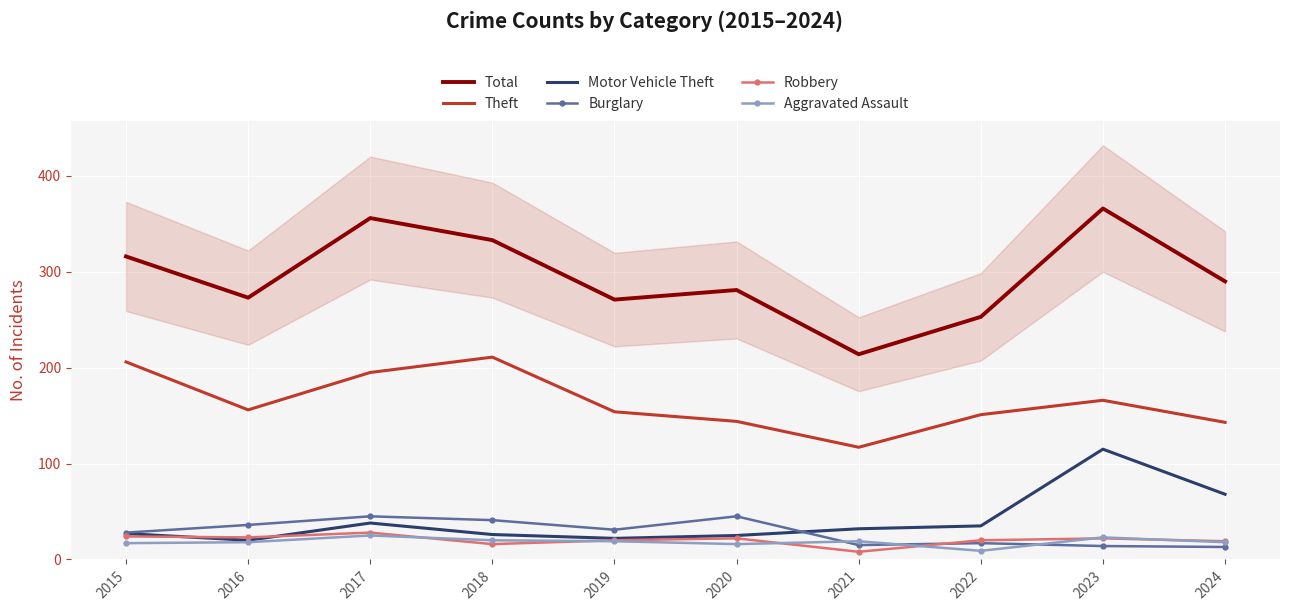

Which series has the widest spread of values?

Total